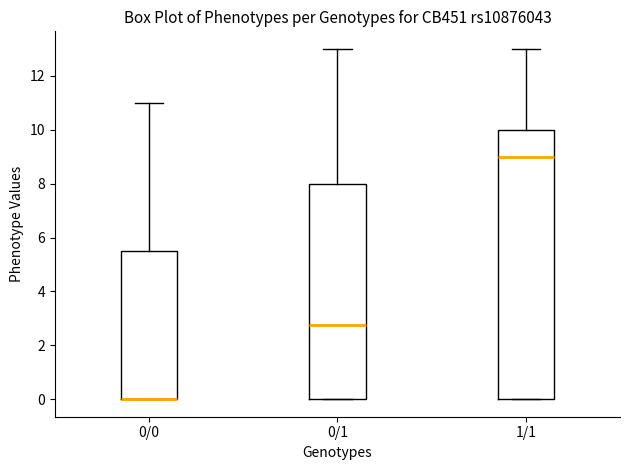

Where is the lower edge of the box for 0/0 on the y-axis? The values are not printed on the chart, so give them approximately, as read against the axis.

0.0